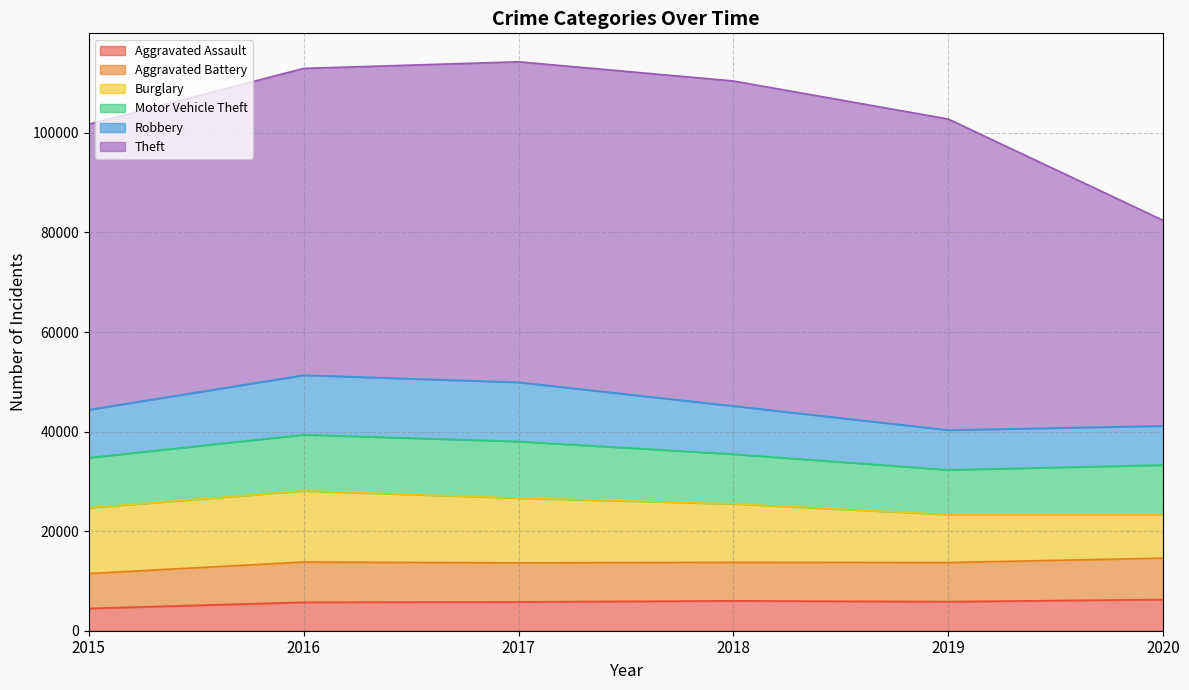

Is it true that Robbery equals 1696 at 2019?

False